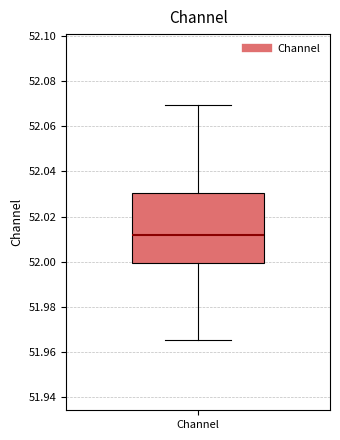

Read this box plot against the y-axis: the position of the median line, the range covered by the box, and the ends of both whiskers. The values are not printed on the chart, so give them approximately, as read against the axis.

median 52.012, box 52.000 to 52.030, whiskers 51.966 to 52.070